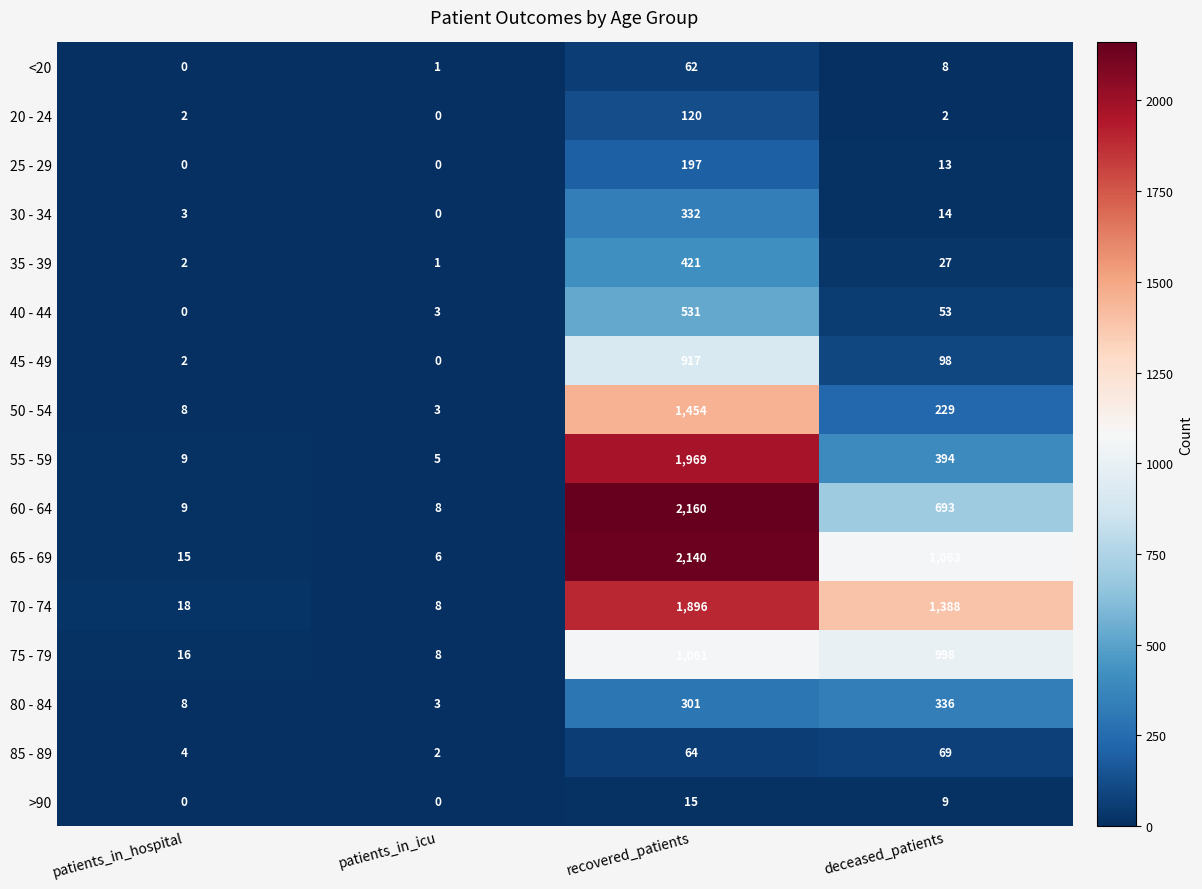

At how many categories does at least one series exceed 295?

2